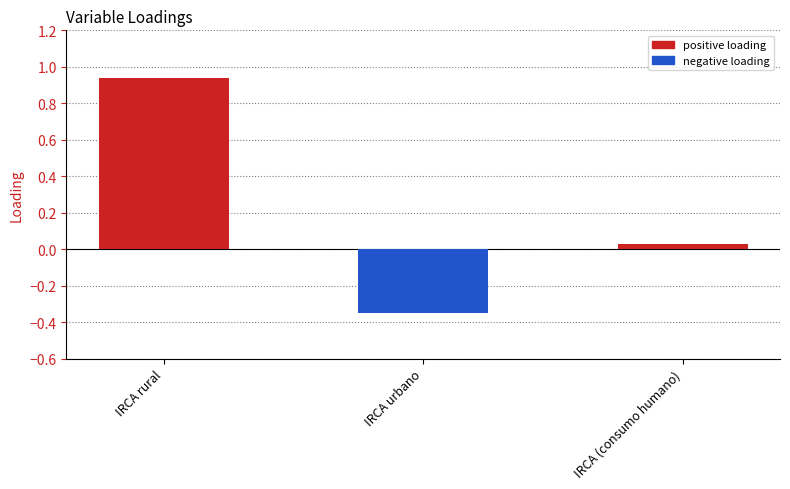

Is the value of positive loading at IRCA urbano greater than the value of negative loading at IRCA urbano?

Yes